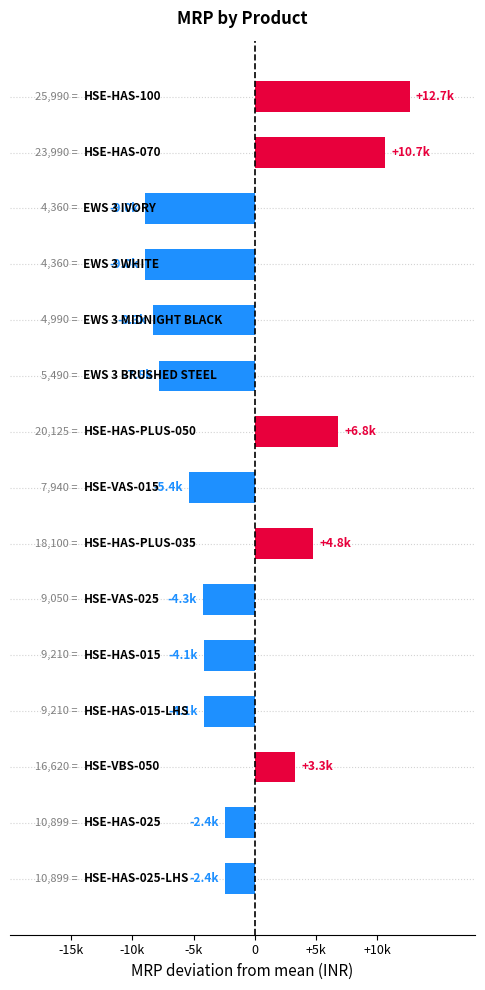

Does the chart contain any negative values?

Yes